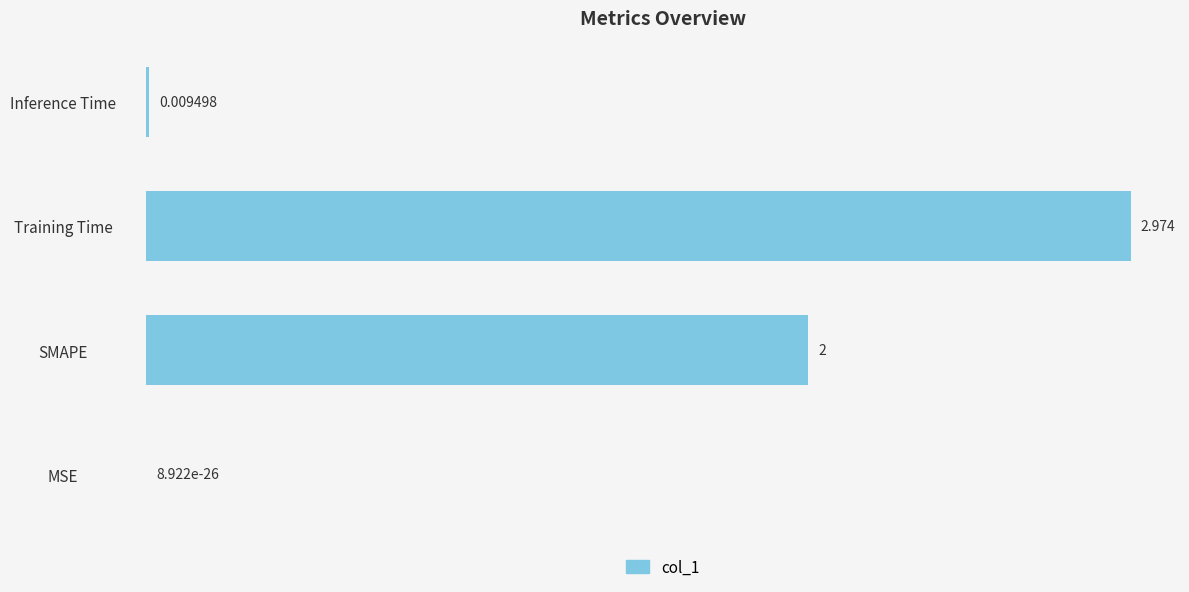

Between Inference Time and MSE, which is larger?

Inference Time